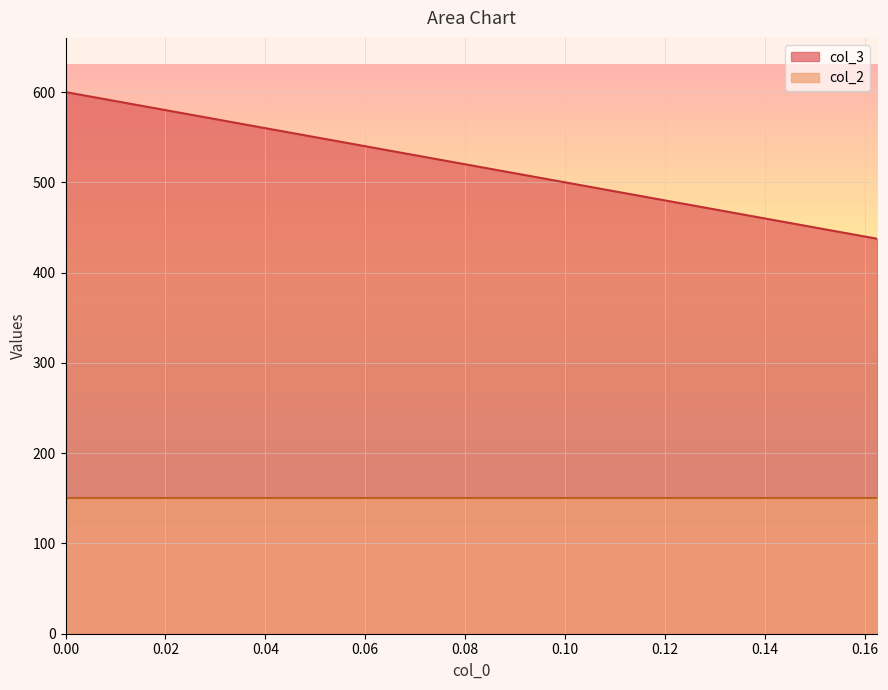

What is the sum of all values?

20750.0